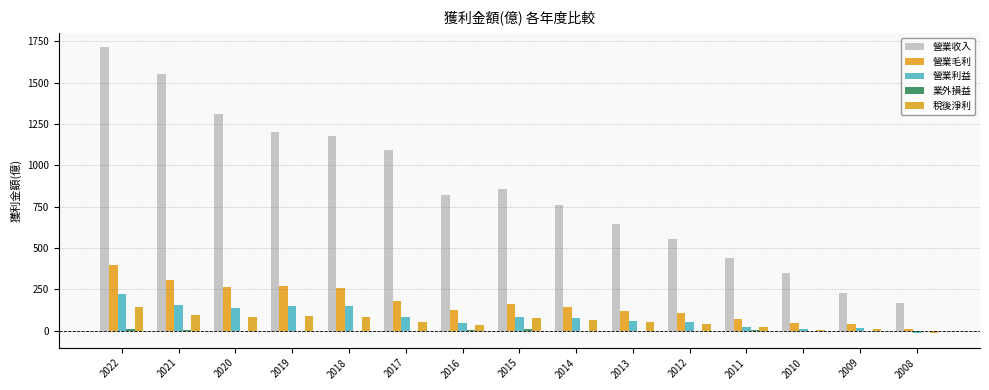

How many values in the 稅後淨利 series exceed 54?

8